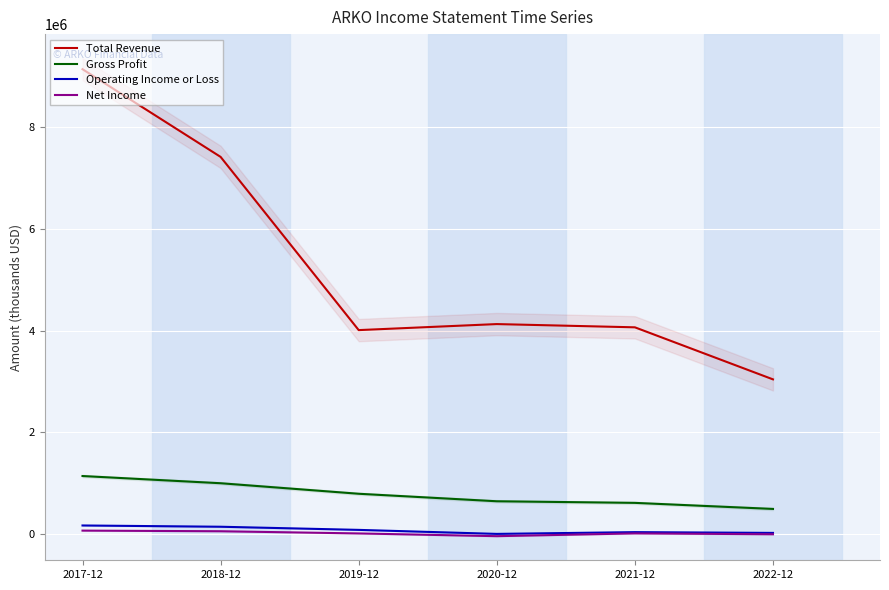

What is the highest value of the Net Income series?

66000